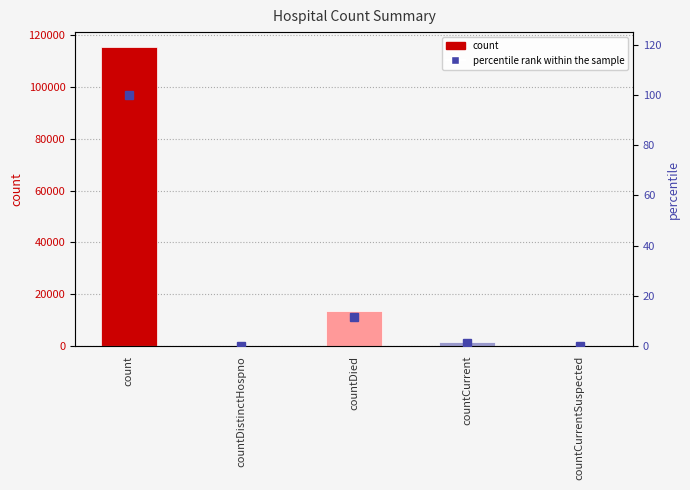

What is the label of the 4th bar from the left?

countCurrent